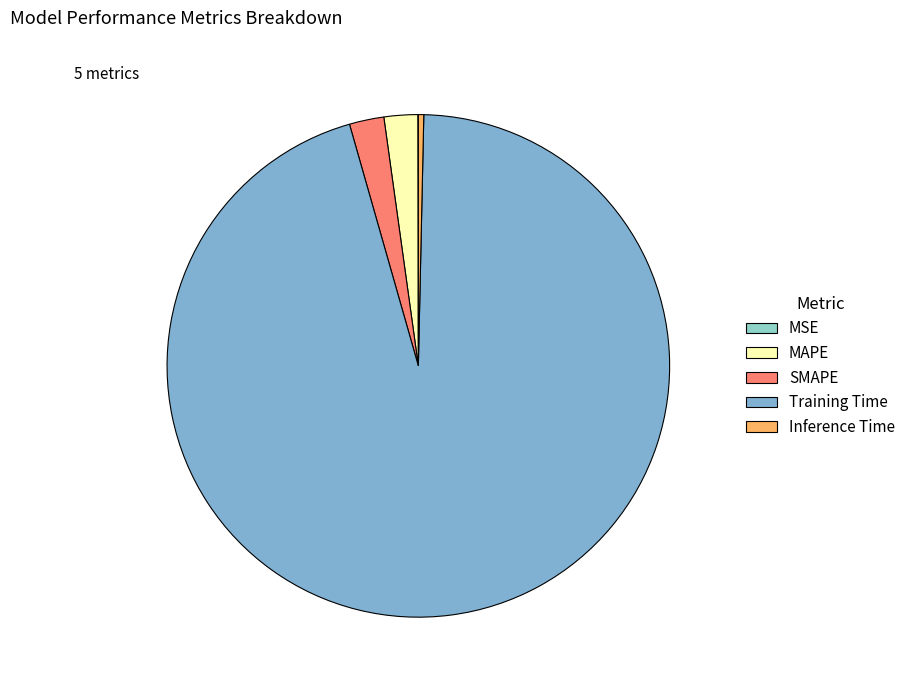

Which has a higher value, SMAPE or MSE?

SMAPE